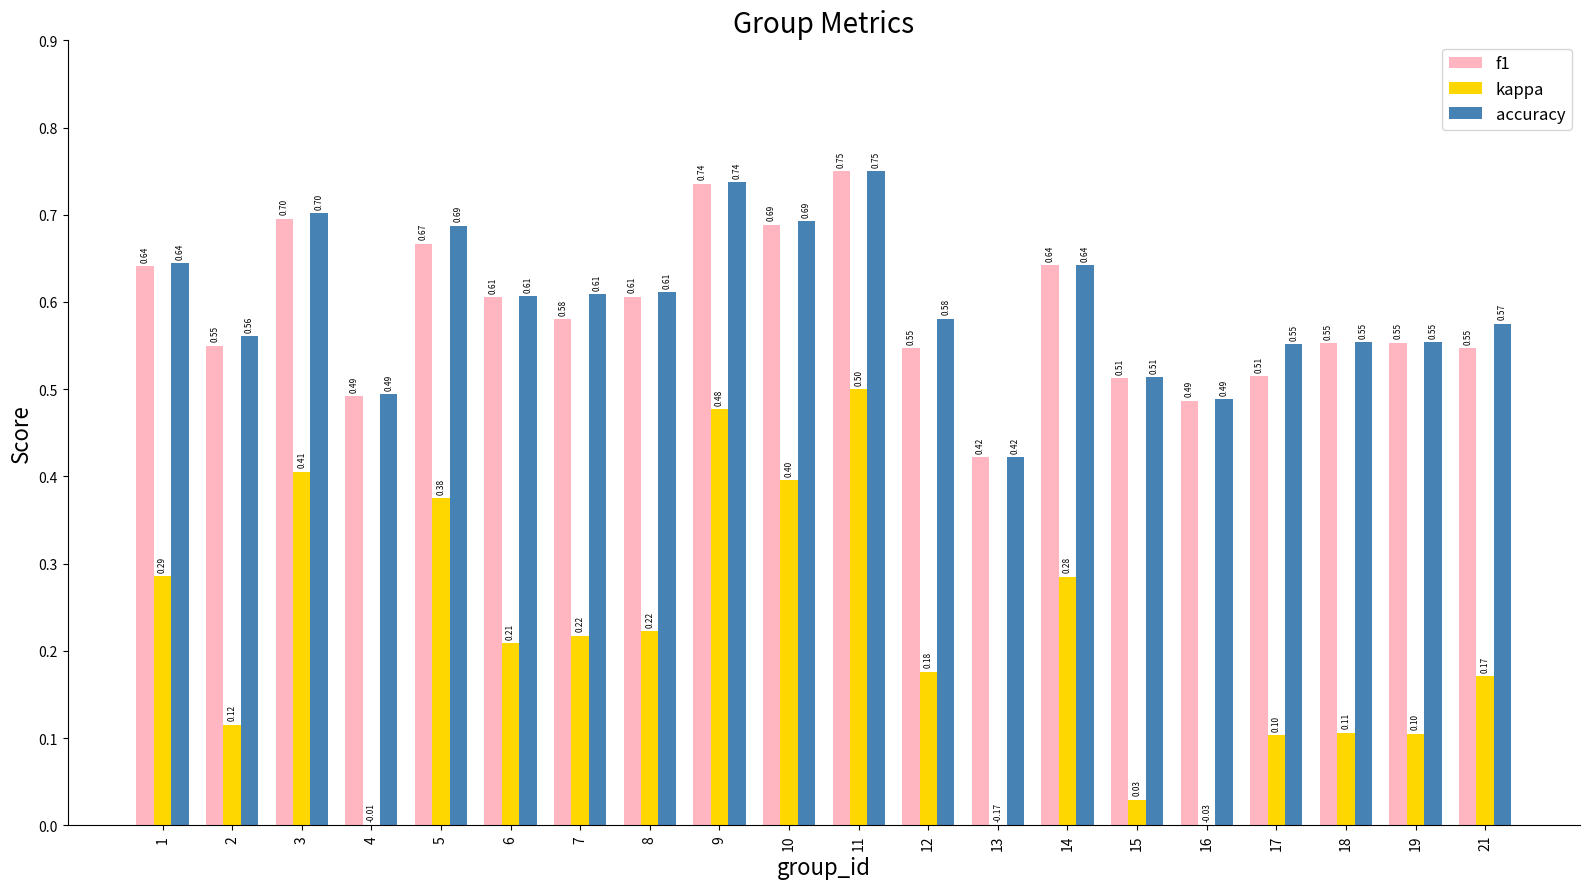

What is the highest value of the kappa series?

0.5